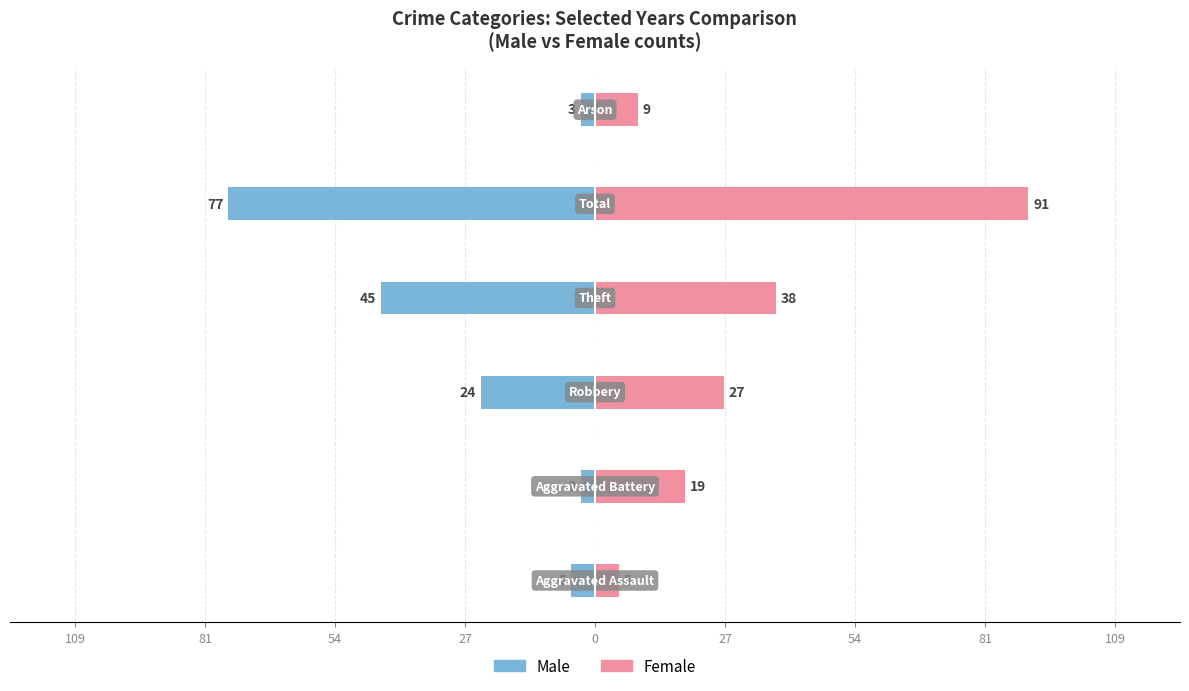

What is the difference between the maximum and minimum values in the Female series?

86